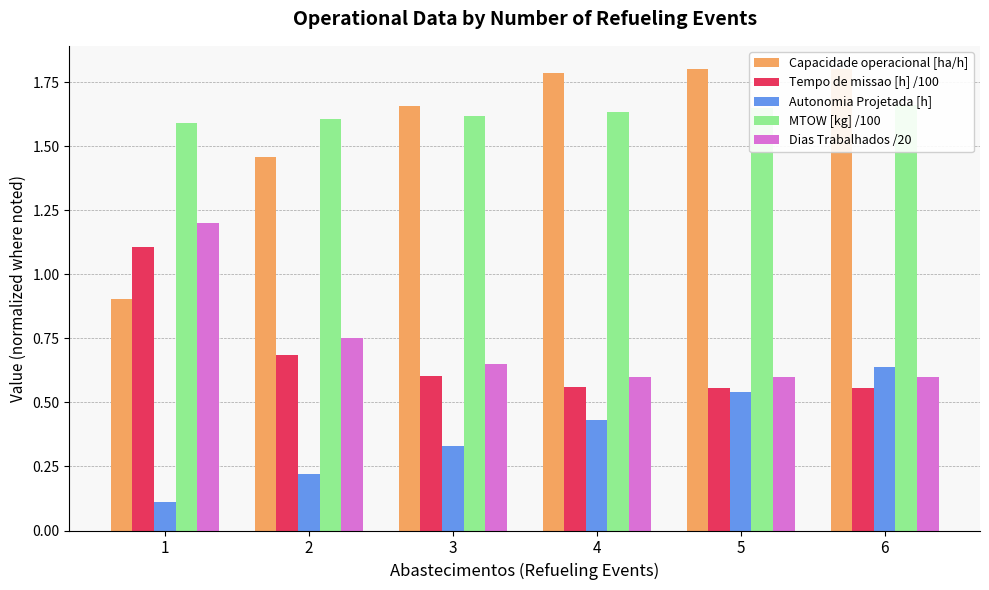

Which category has the highest value across all series?

5